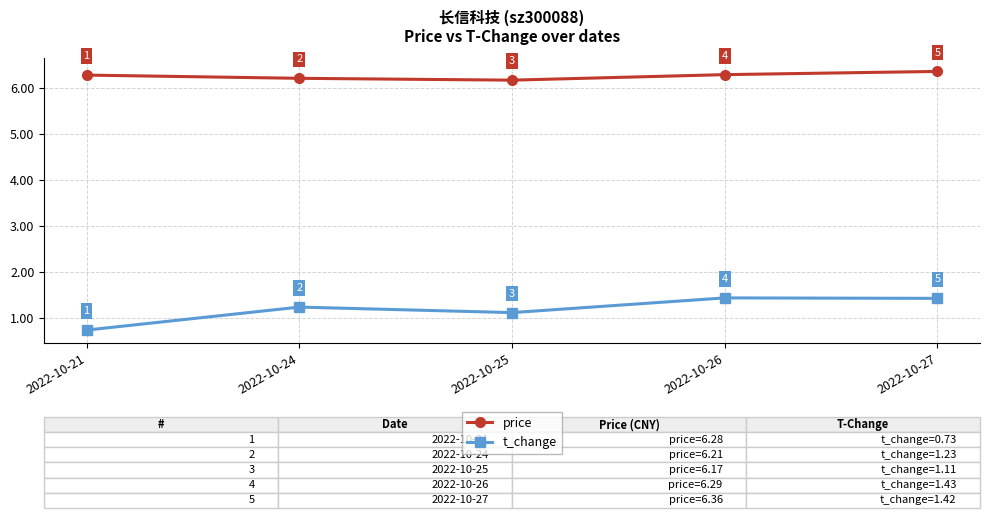

How many lines are shown in the chart?

2